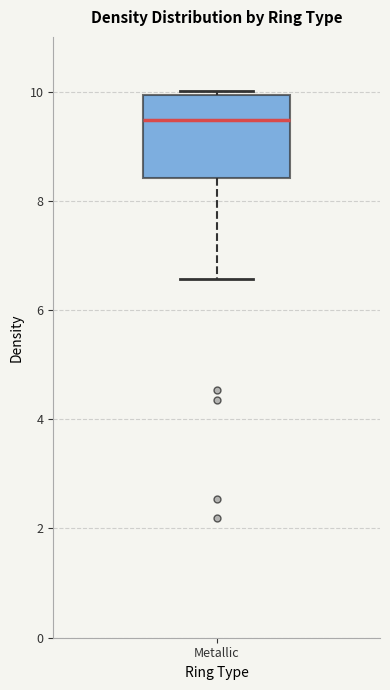

Transcribe this box plot: give where the median line is, the range the box spans, and where the two whiskers end, as read against the y-axis. The values are not printed on the chart, so give them approximately, as read against the axis.

median 9.4, box 8.4 to 10.0, whiskers 6.6 to 10.0